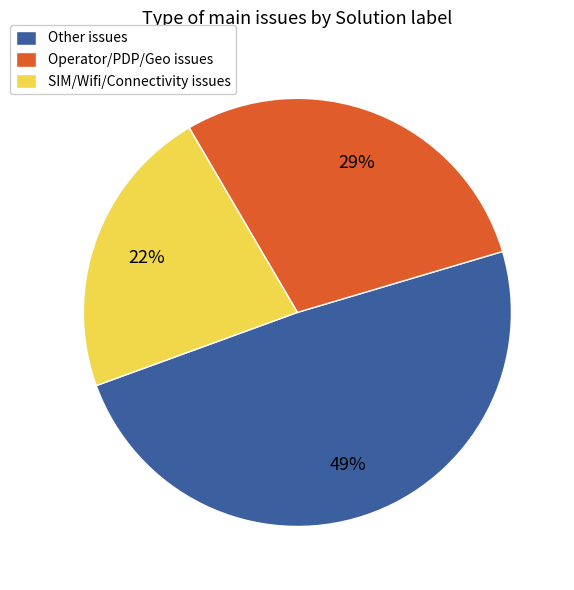

Which slice is the largest?

Other issues